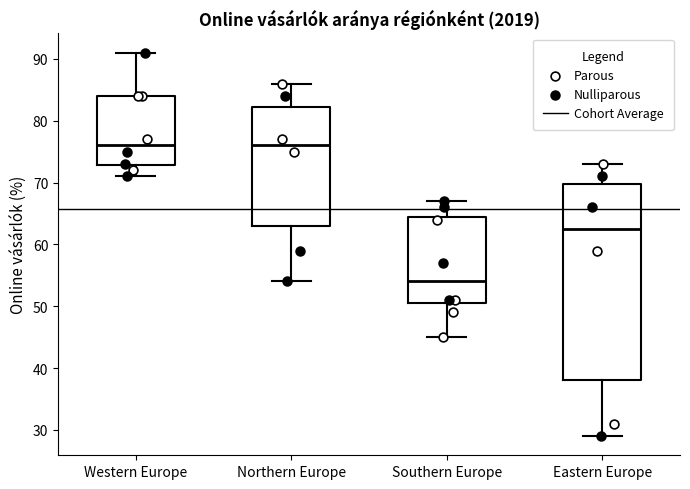

Reading left to right, read every box against the y-axis: the position of its median line, the range the box covers, and the ends of its whiskers. The values are not printed on the chart, so give them approximately, as read against the axis.

Western Europe: median 76, box 73 to 84, whiskers 71 to 91
Northern Europe: median 76, box 63 to 82, whiskers 54 to 86
Southern Europe: median 54, box 51 to 65, whiskers 45 to 67
Eastern Europe: median 63, box 38 to 70, whiskers 29 to 73